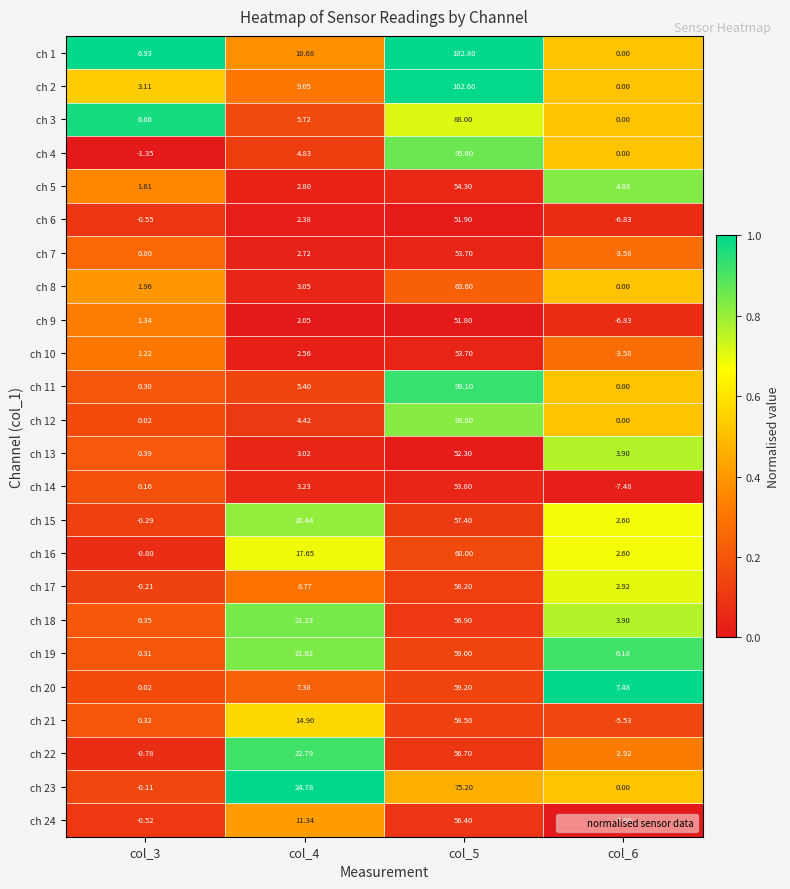

Is the value of ch 17 at col_3 greater than the value of ch 14 at col_3?

No